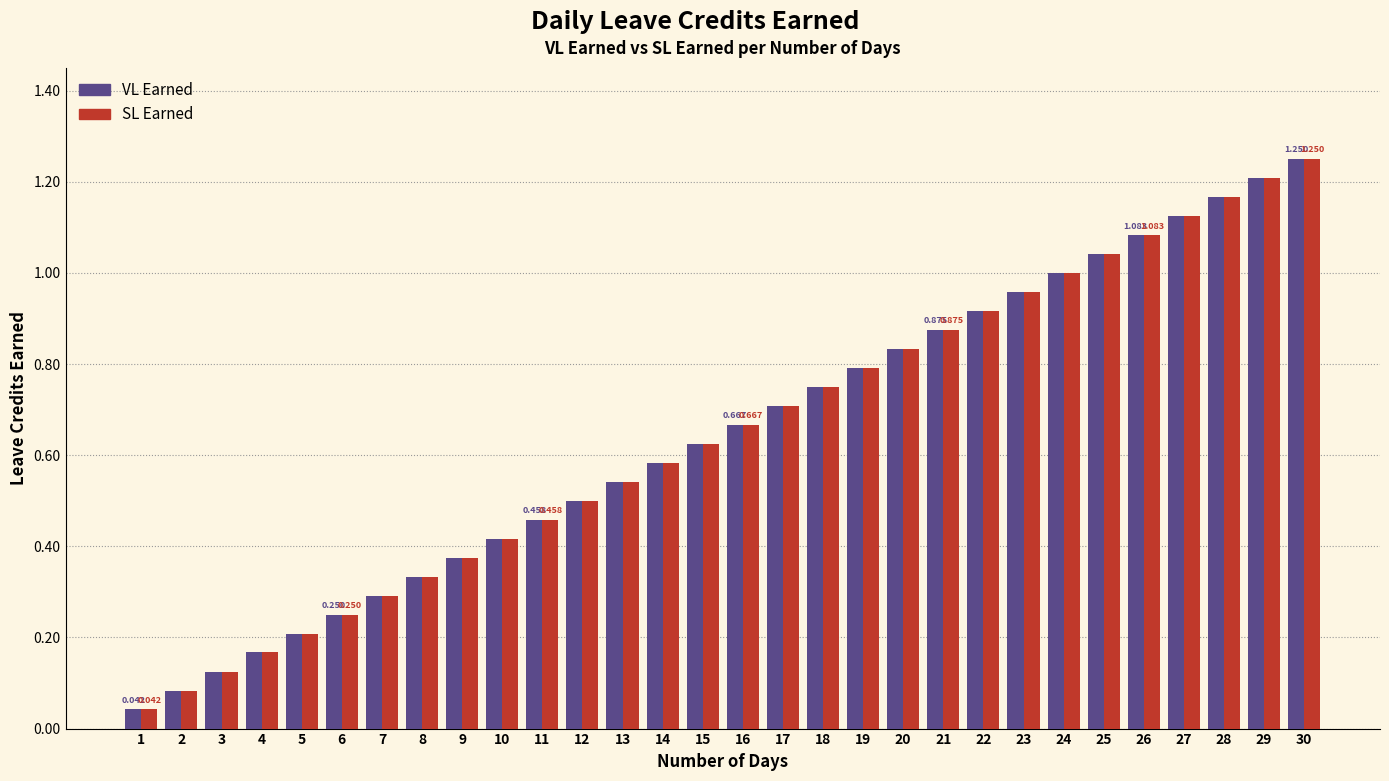

Is the value of VL Earned at 1 greater than the value of SL Earned at 8?

No